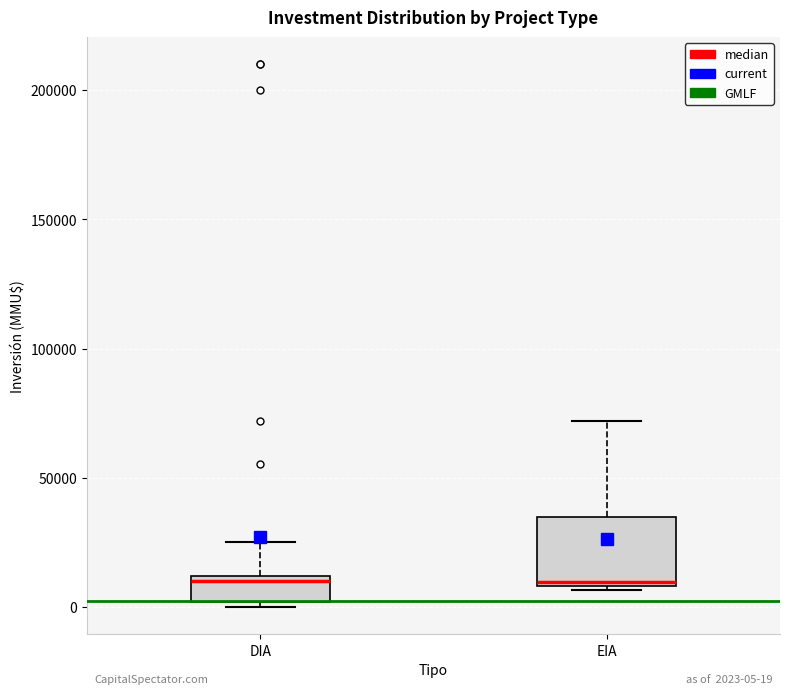

Comparing the boxes themselves (not the whiskers), which one is the tallest?

EIA